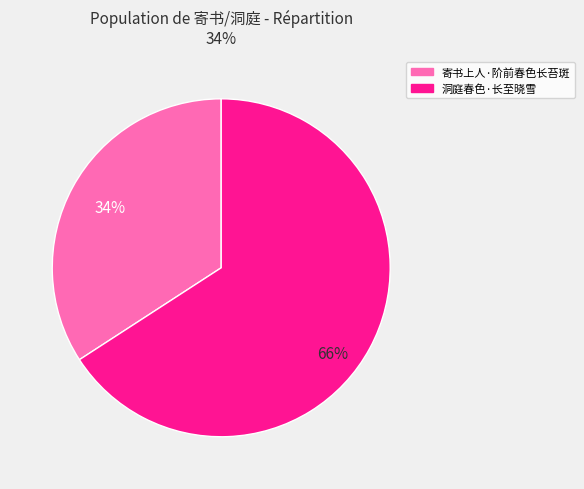

True or false: 寄书上人·阶前春色长苔斑 accounts for 19% of the total.

False